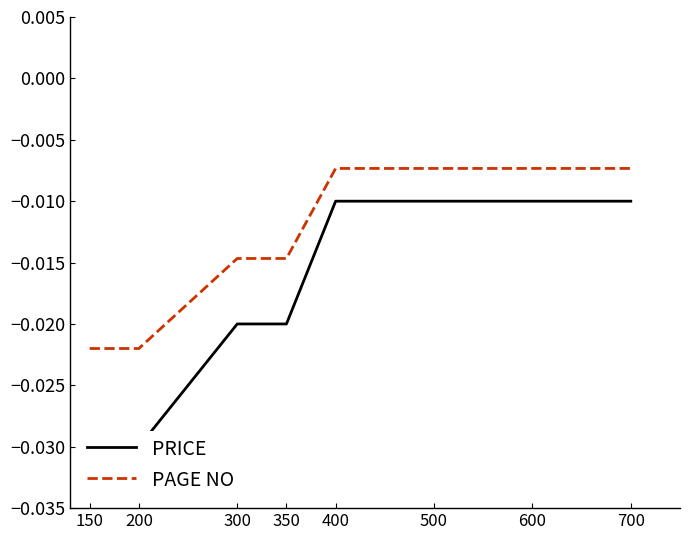

Does the chart have visible grid lines?

No